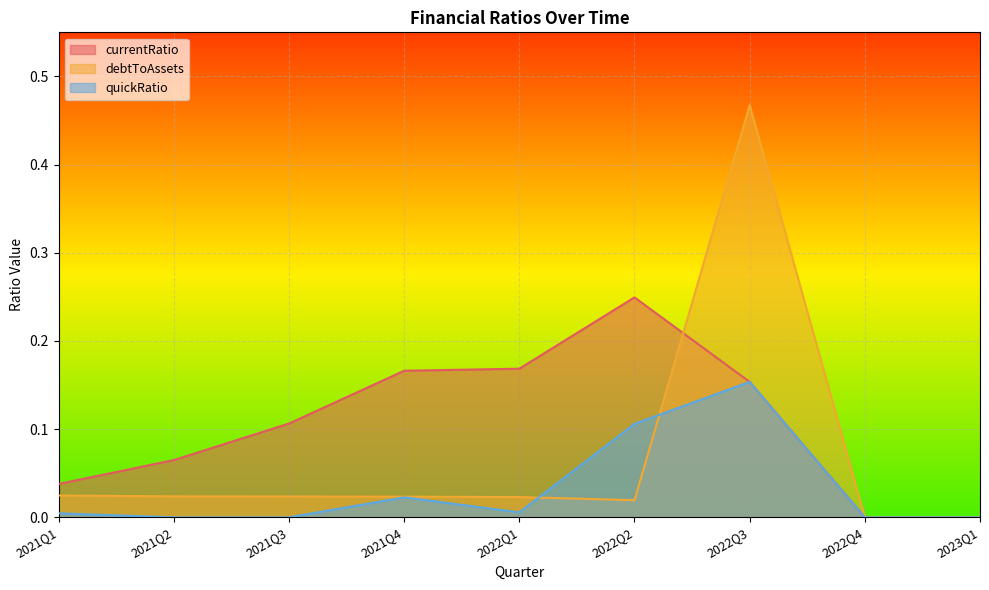

How many interior local peaks does the debtToAssets series have?

1